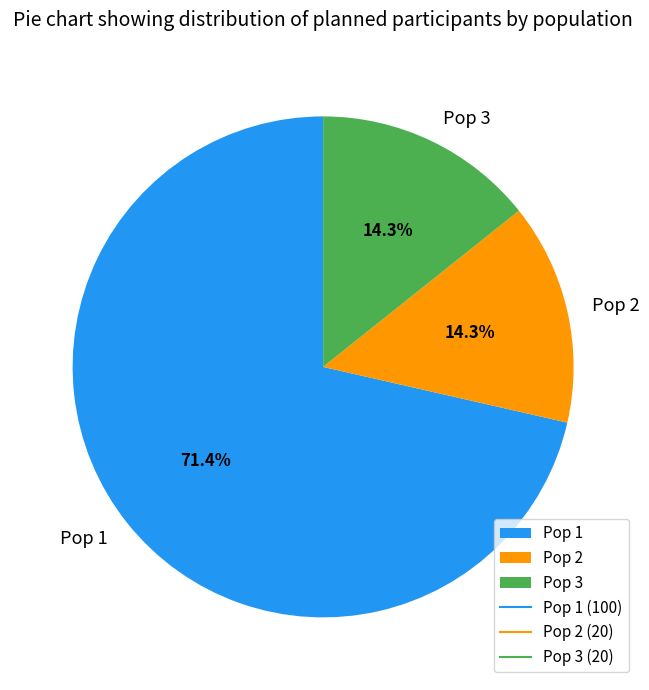

Do Pop 2 and Pop 3 together represent more than half of the pie?

No